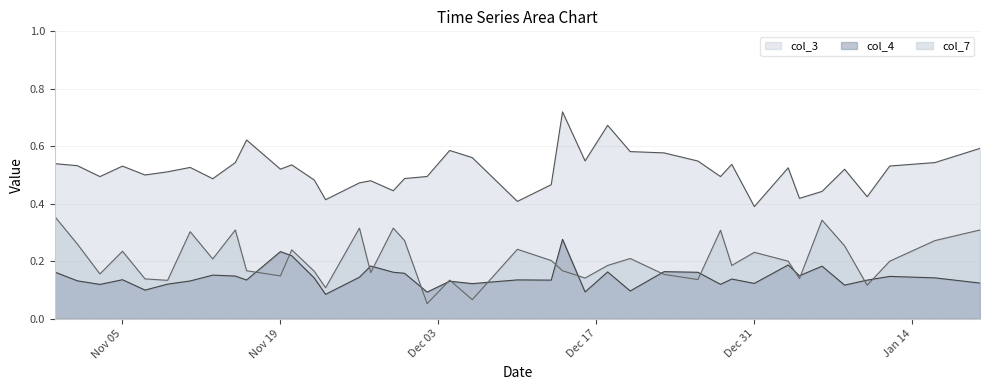

What are all the series names shown in the legend?

col_3, col_4, col_7